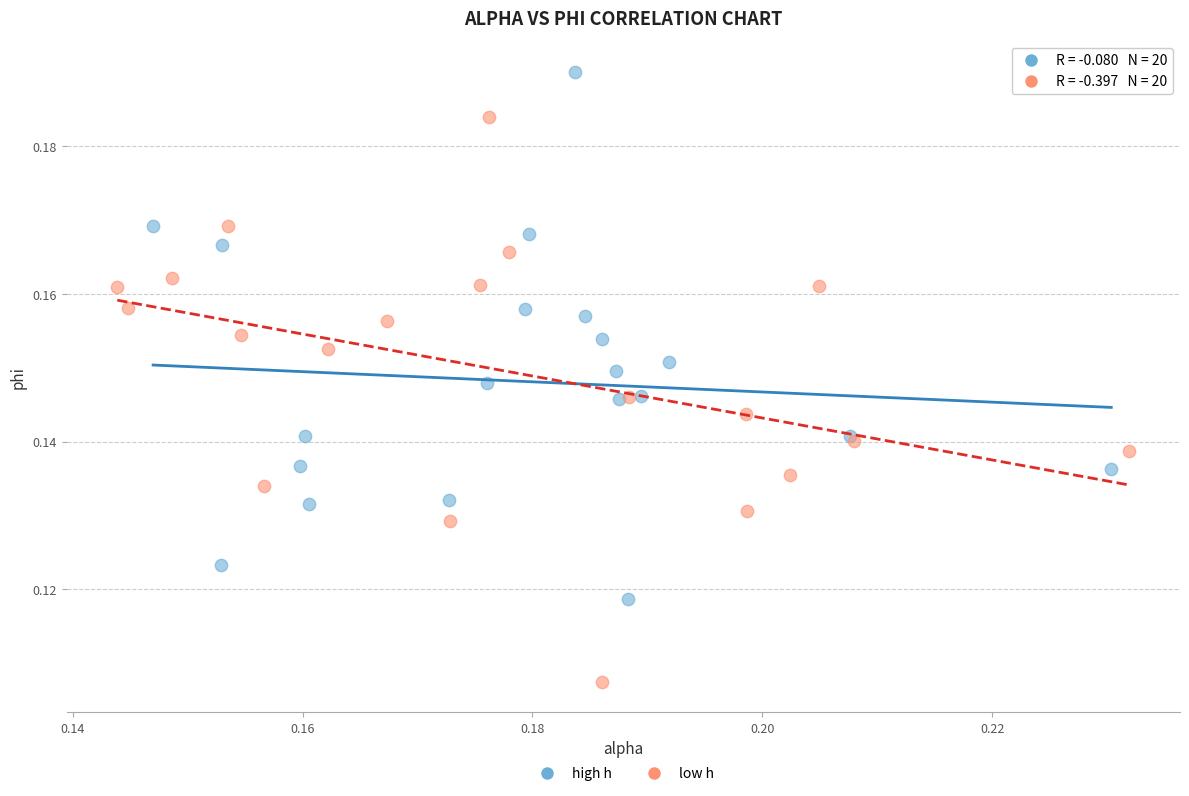

Which series reaches the minimum Y coordinate?

low h